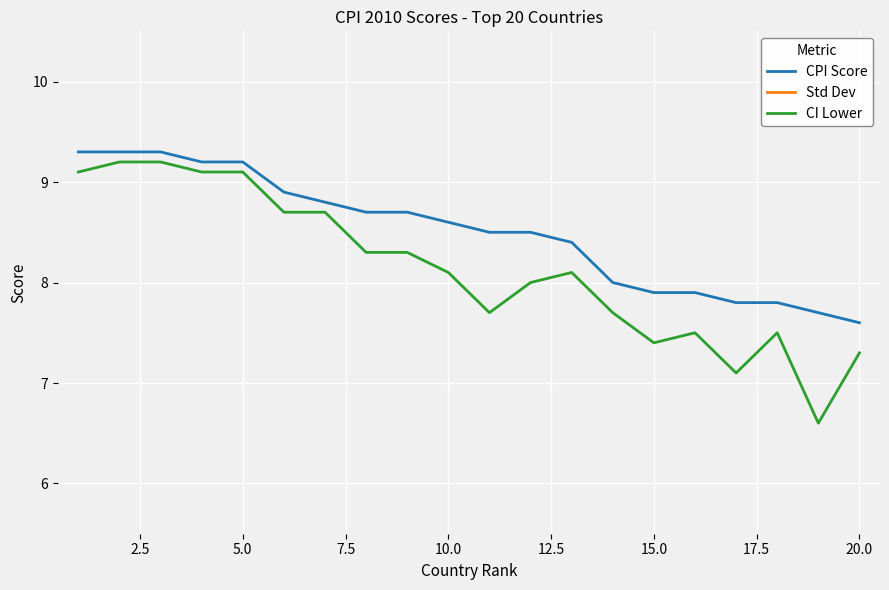

What is the highest value of the CI Lower series?

9.2